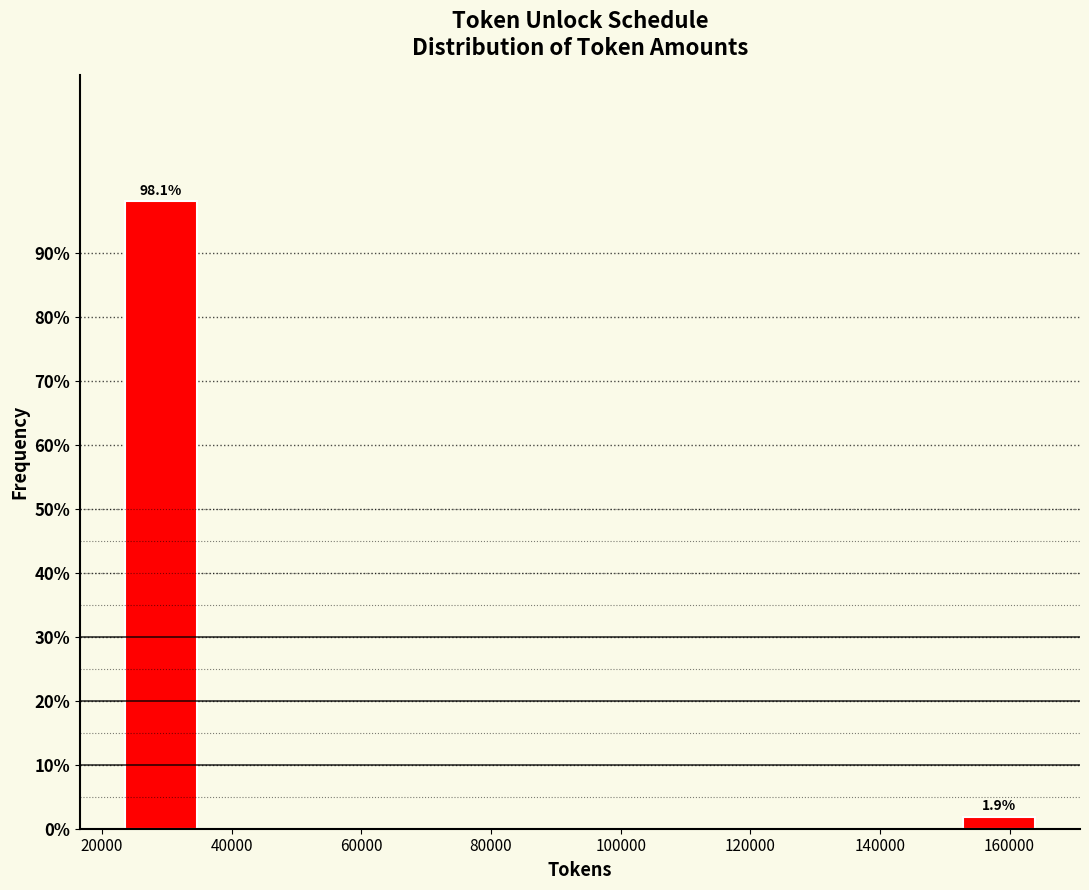

Over which range of the x-axis is the bar tallest?

22000 to 36000